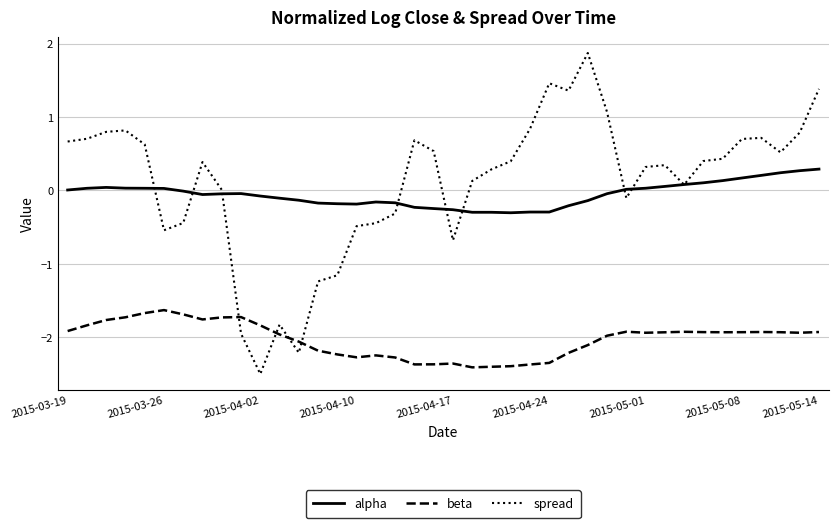

Which series has the widest spread of values?

spread